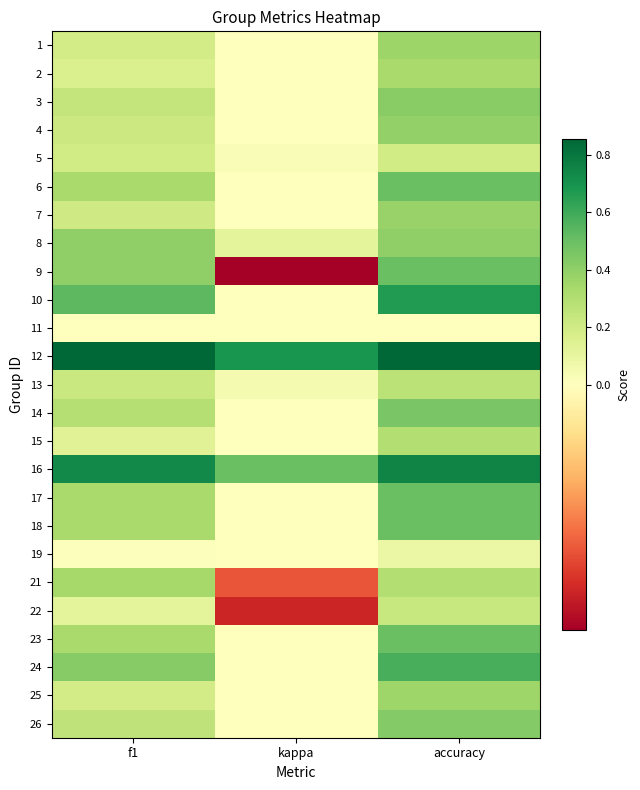

What is the difference between the highest and lowest values at f1?

0.9